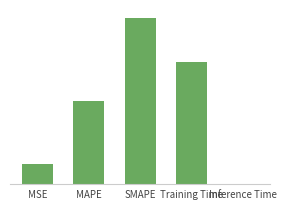

Read the value at MAPE.

1.0